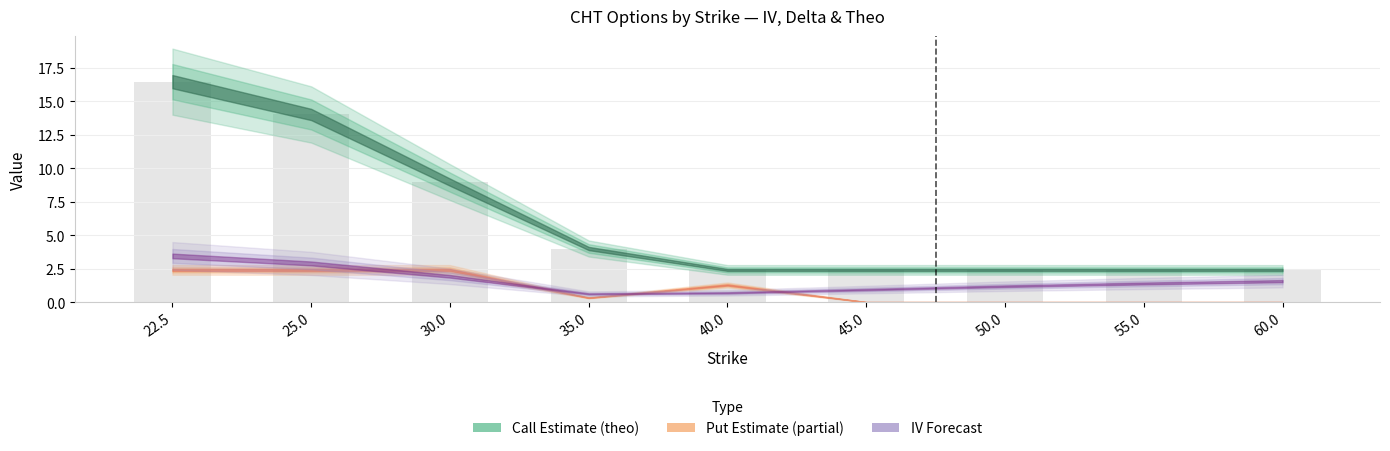

What is the ratio of the value at 35.0 to the value at 30.0?

0.4